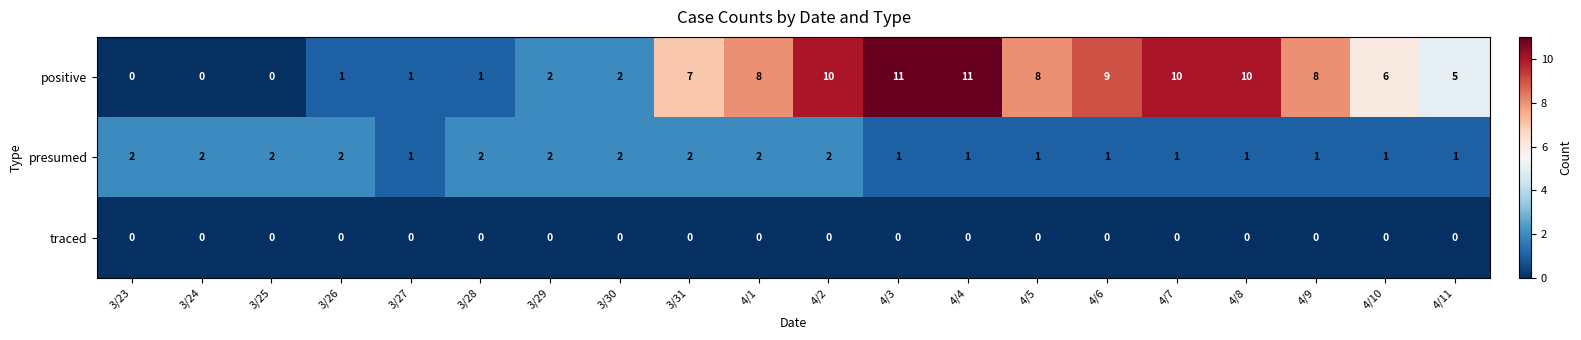

What is the total value across all series at 3/26?

3